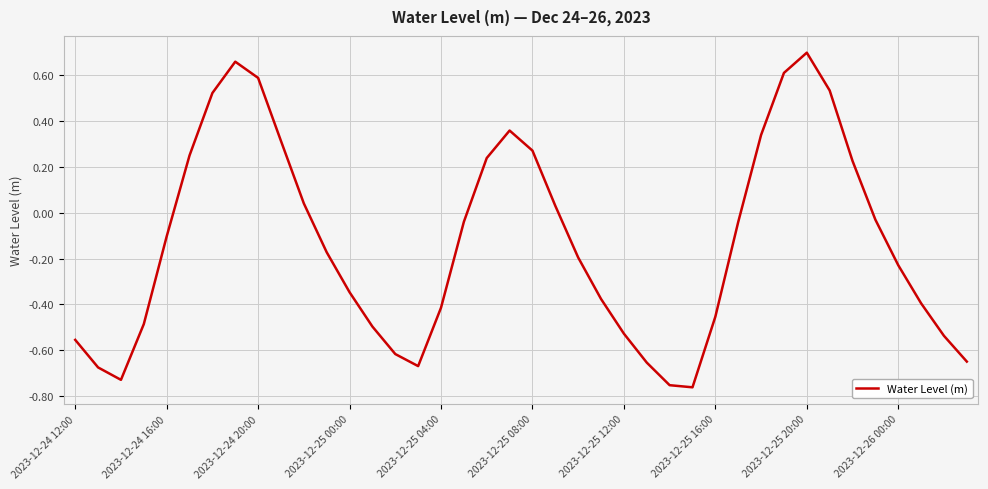

What is the value of the 37th point from the left?

-0.2